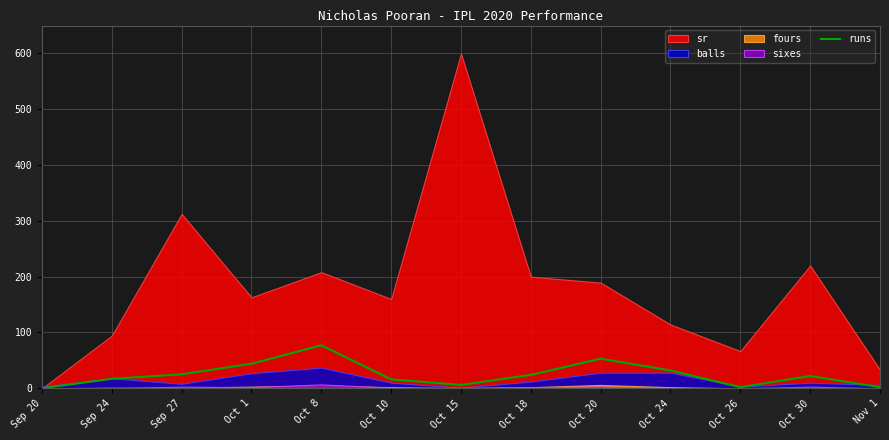

What is the label of the 2nd point from the right?

Oct 30